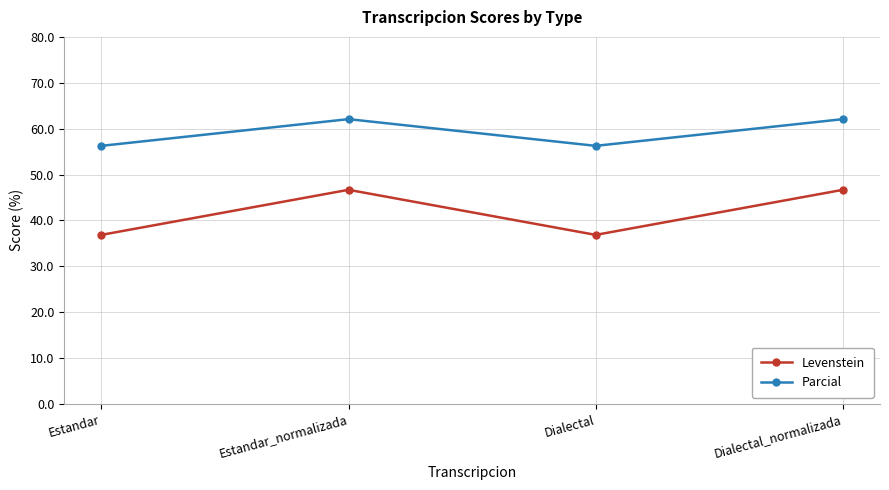

How many interior local peaks does the Levenstein series have?

1